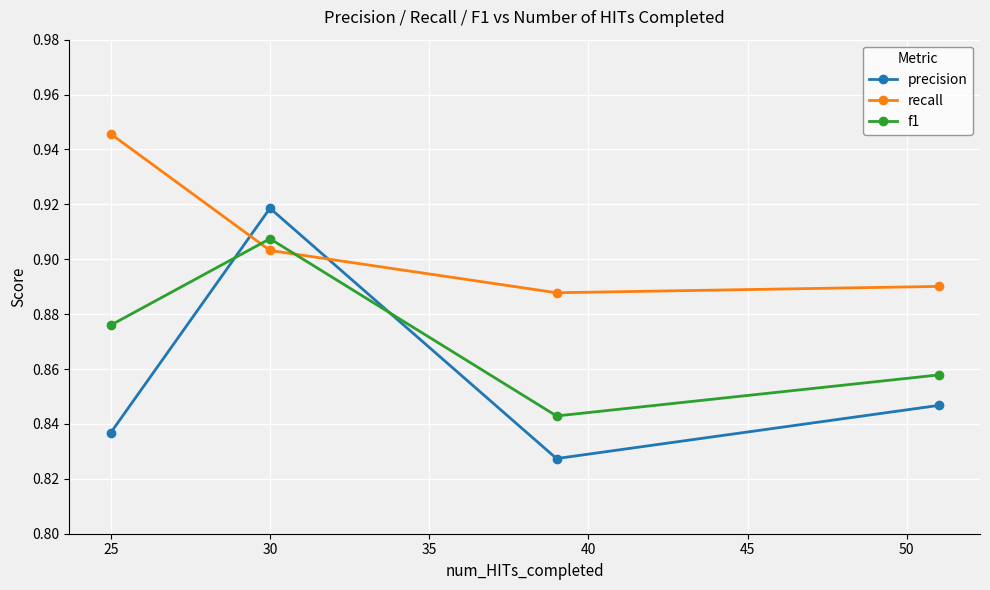

Which series has the largest total across all categories?

recall